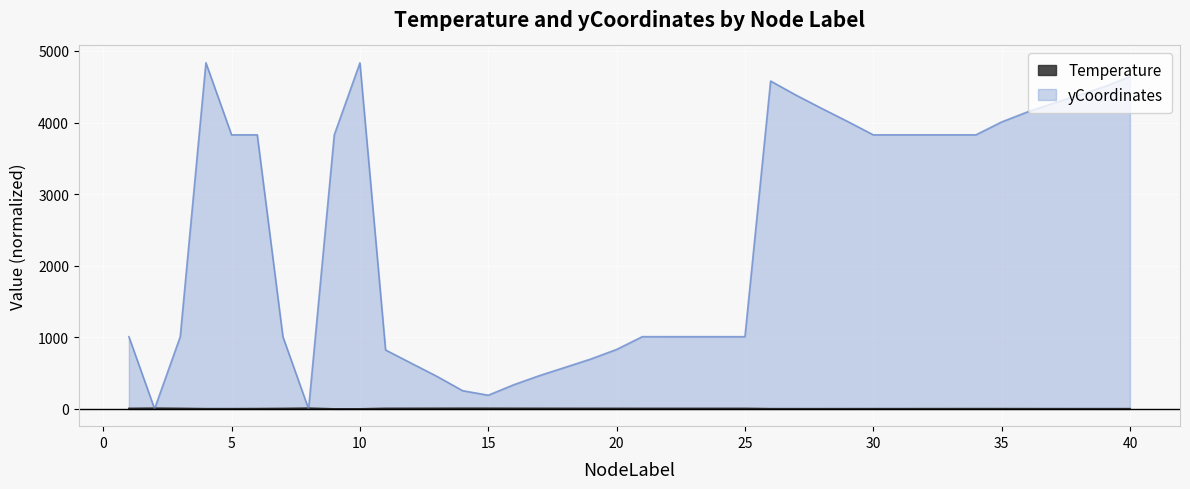

What is the spread (max minus min) of values at 29?

4012.0